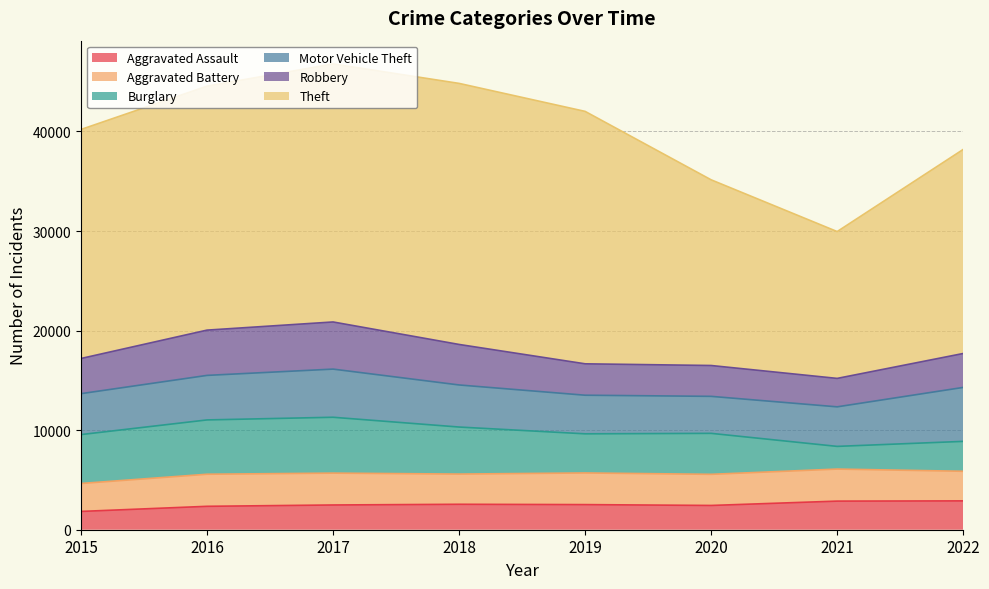

Where is the first local minimum for Motor Vehicle Theft?

2020